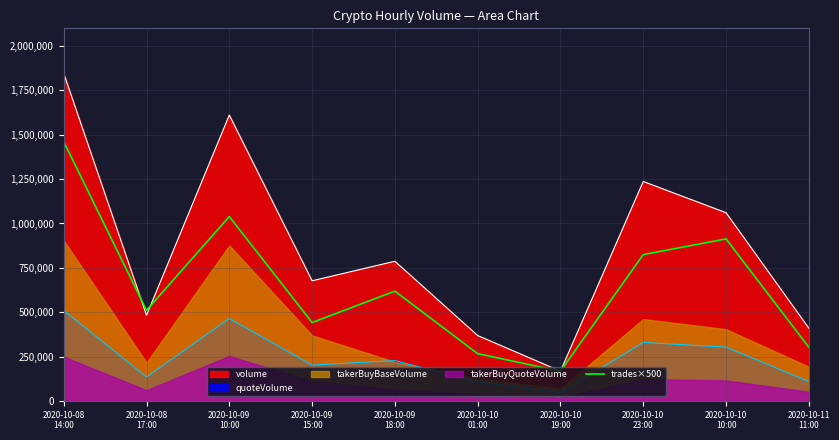

True or false: volume and quoteVolume intersect in this chart.

False